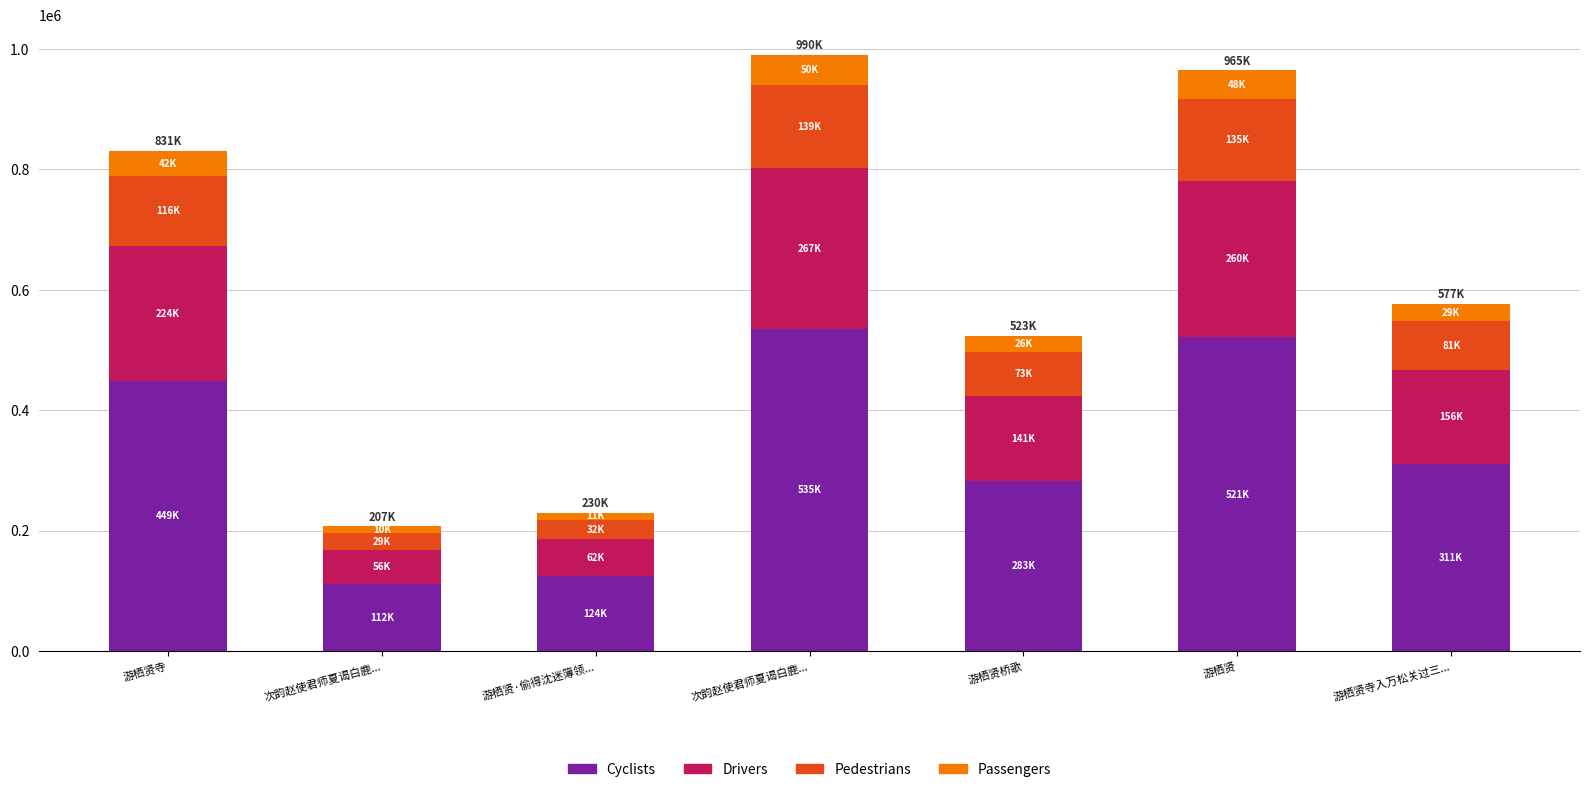

The Passengers series shows 28838.3 at 游栖贤寺入万松关过三.... True or false?

True